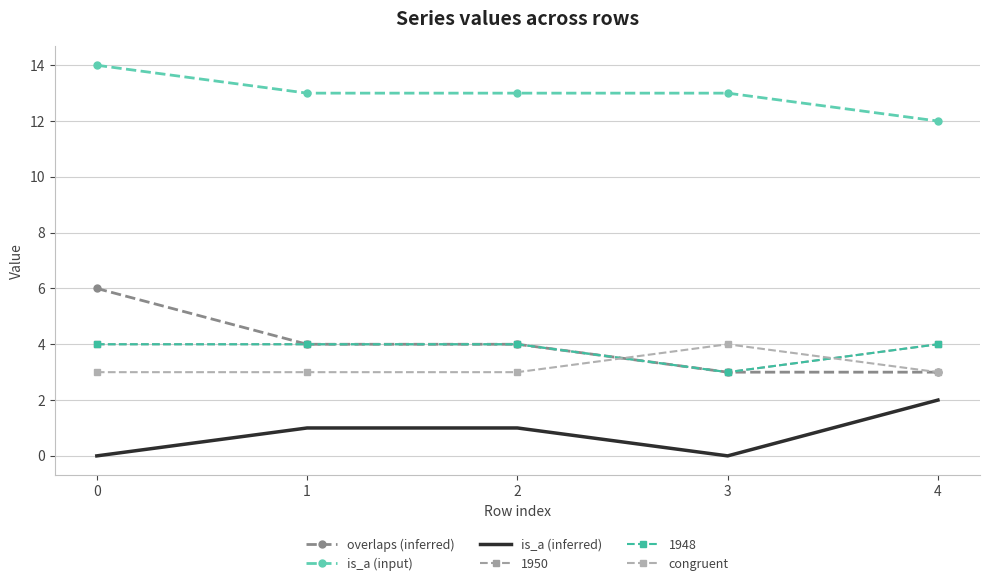

At which category does congruent reach its first local peak?

3